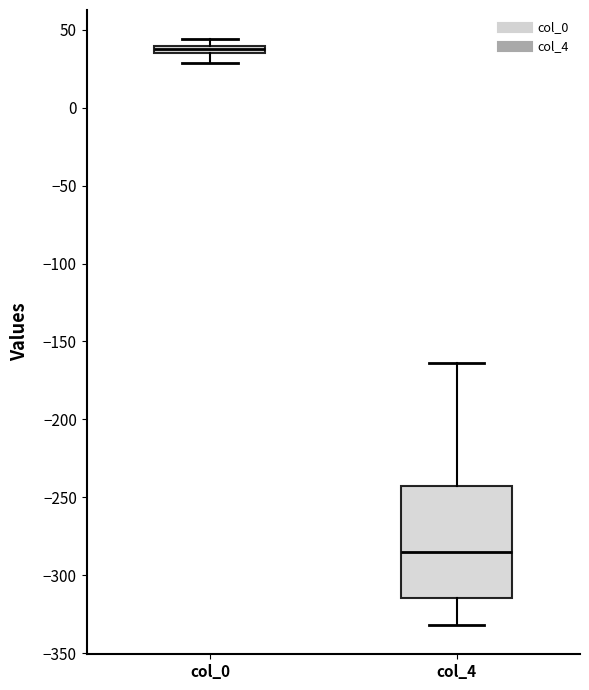

Which box is the tallest, from its lower edge to its upper edge?

col_4